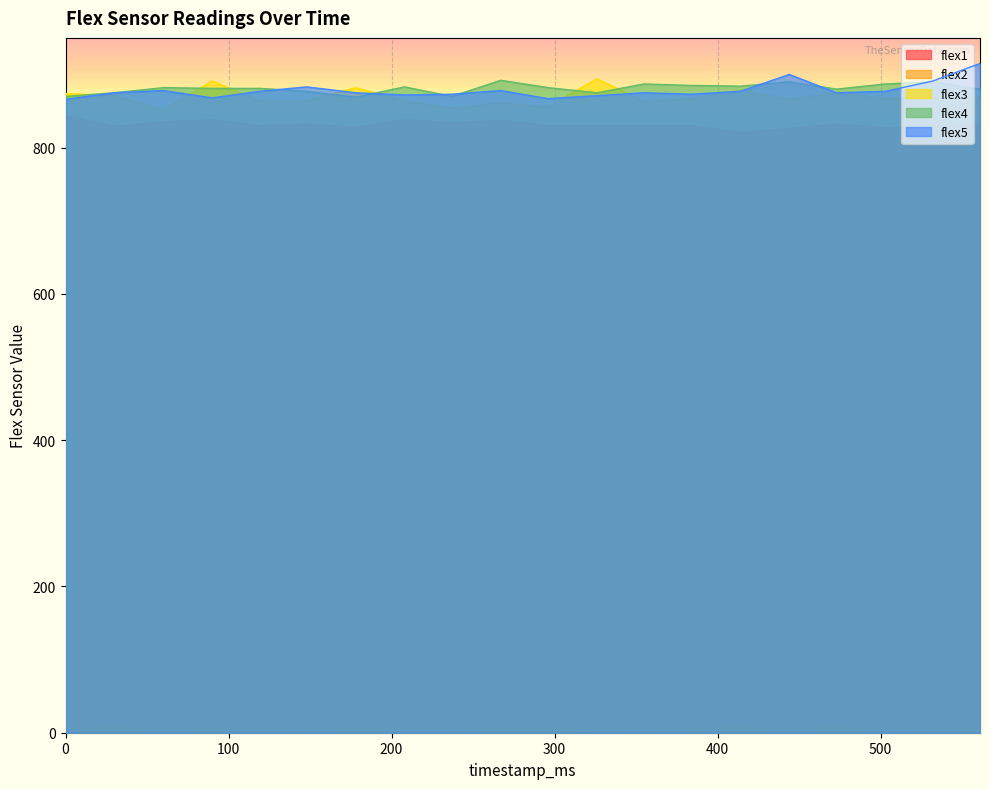

At which category is the sum across all series the highest?

561